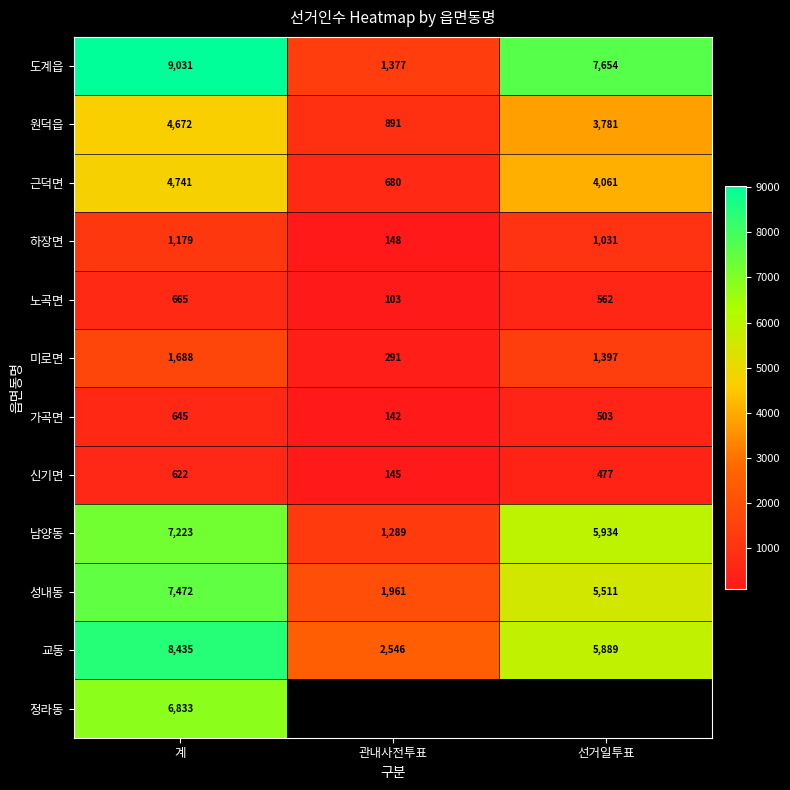

Is the value of 도계읍 at 계 greater than the value of 근덕면 at 관내사전투표?

Yes